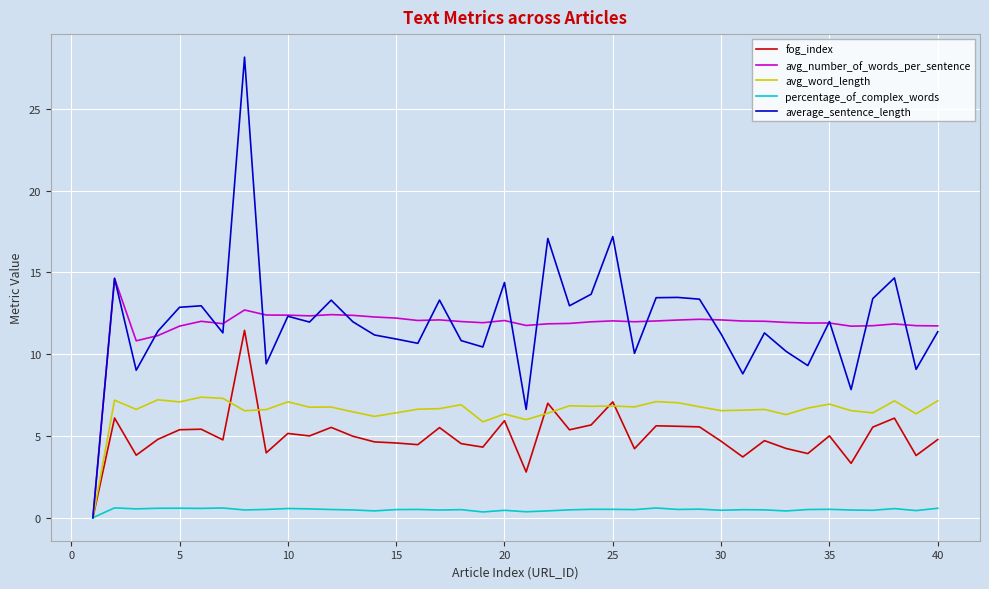

True or false: average_sentence_length has more than 2 interior local peaks.

True